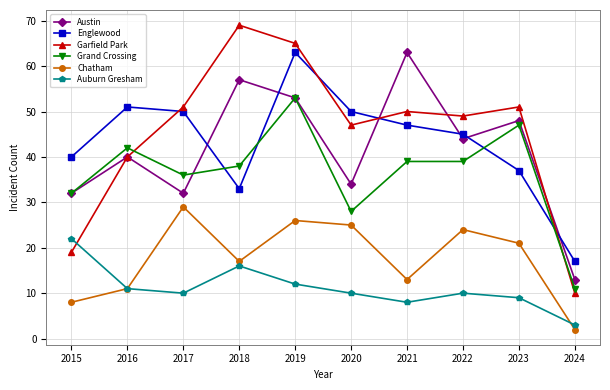

Does the chart have visible grid lines?

Yes